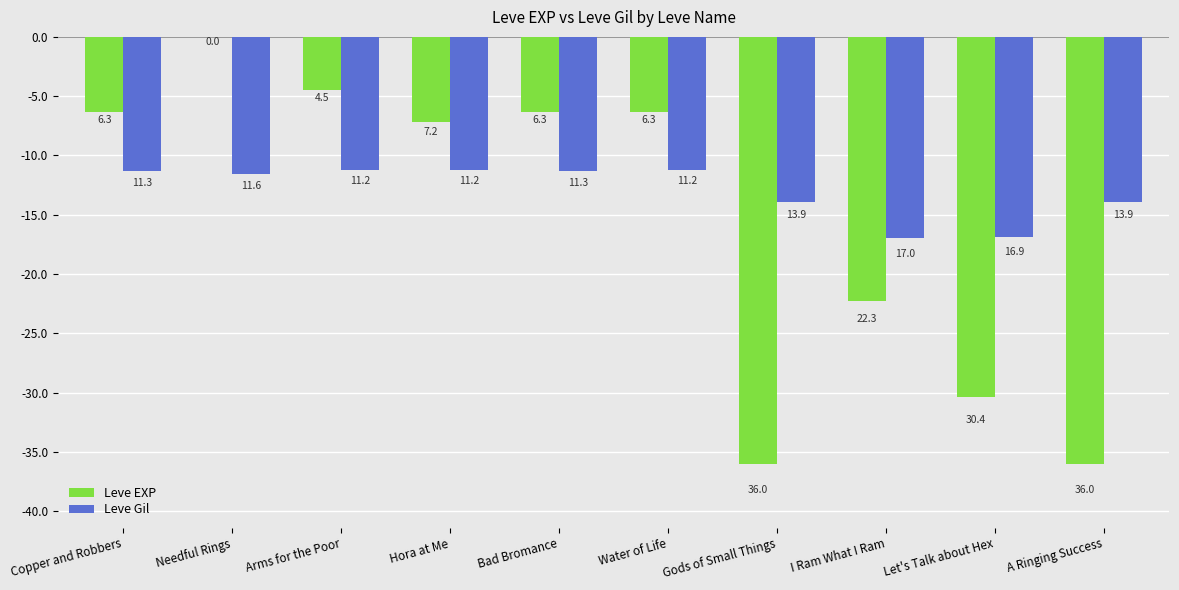

What are all the series names shown in the legend?

Leve EXP, Leve Gil